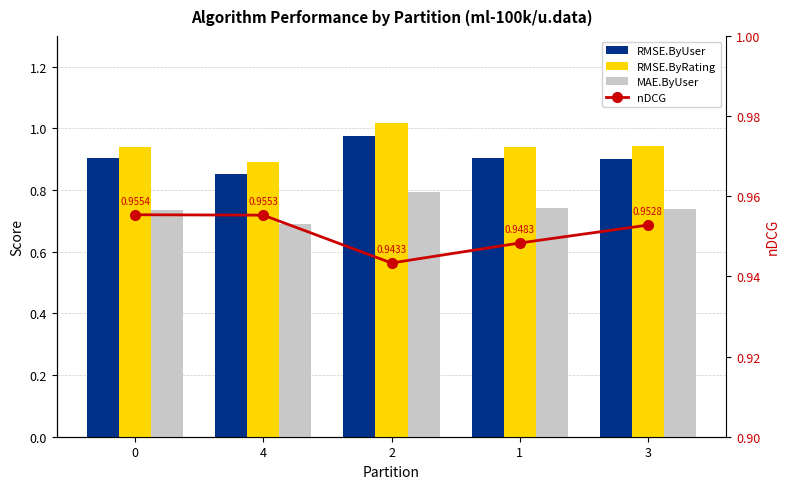

List the series in order of their peak value, highest first.

RMSE.ByRating, RMSE.ByUser, nDCG, MAE.ByUser